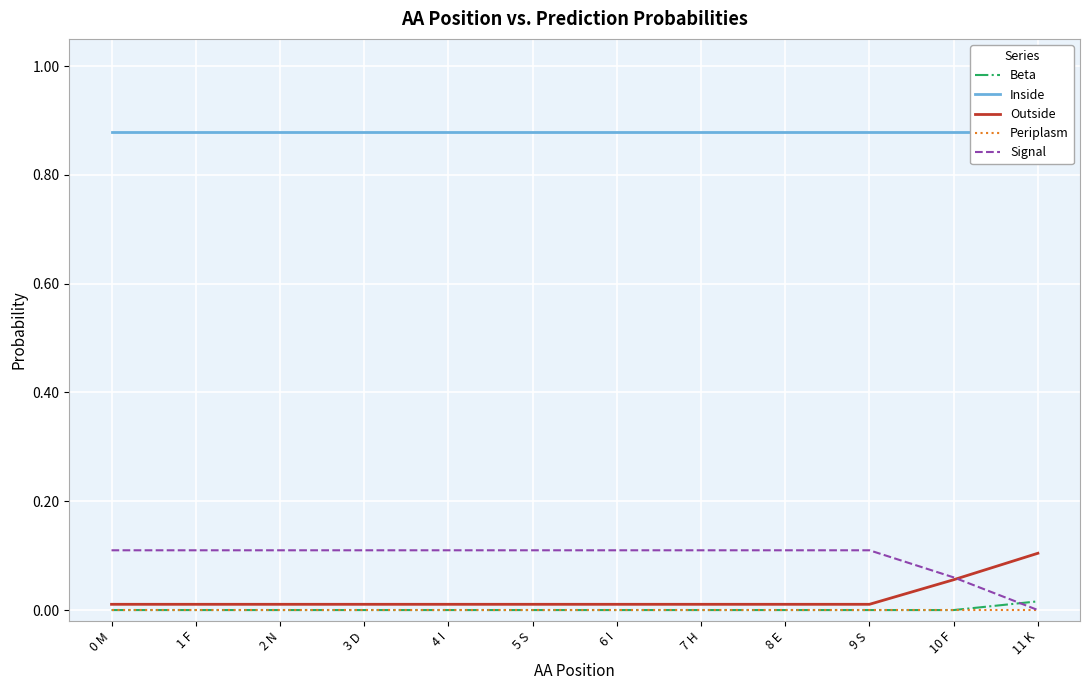

How many lines are shown in the chart?

5